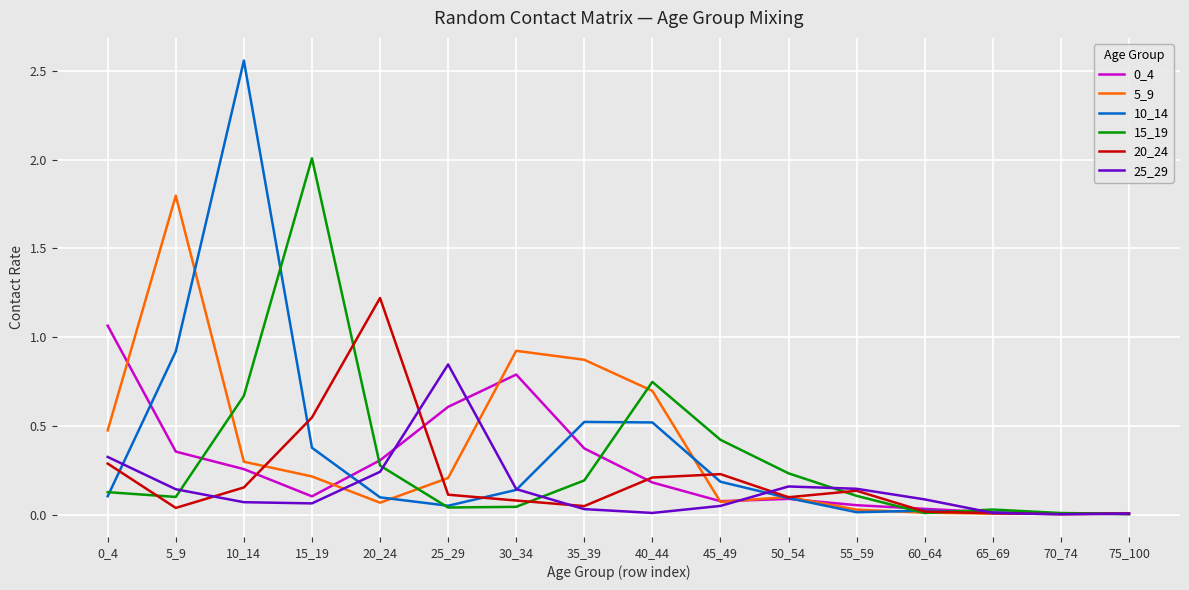

At which label does 10_14 reach its peak?

10_14